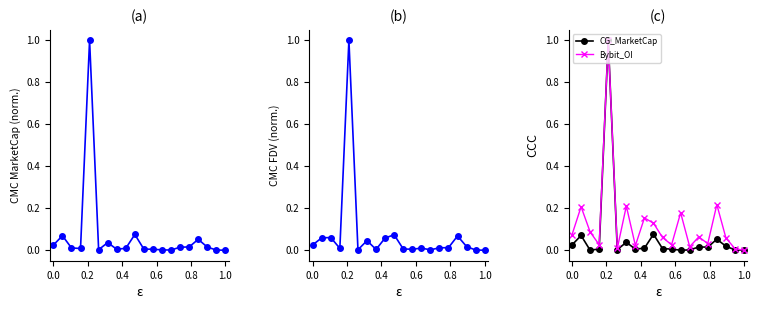

How many intersections are there between CMC_MarketCap and CG_MarketCap?

5